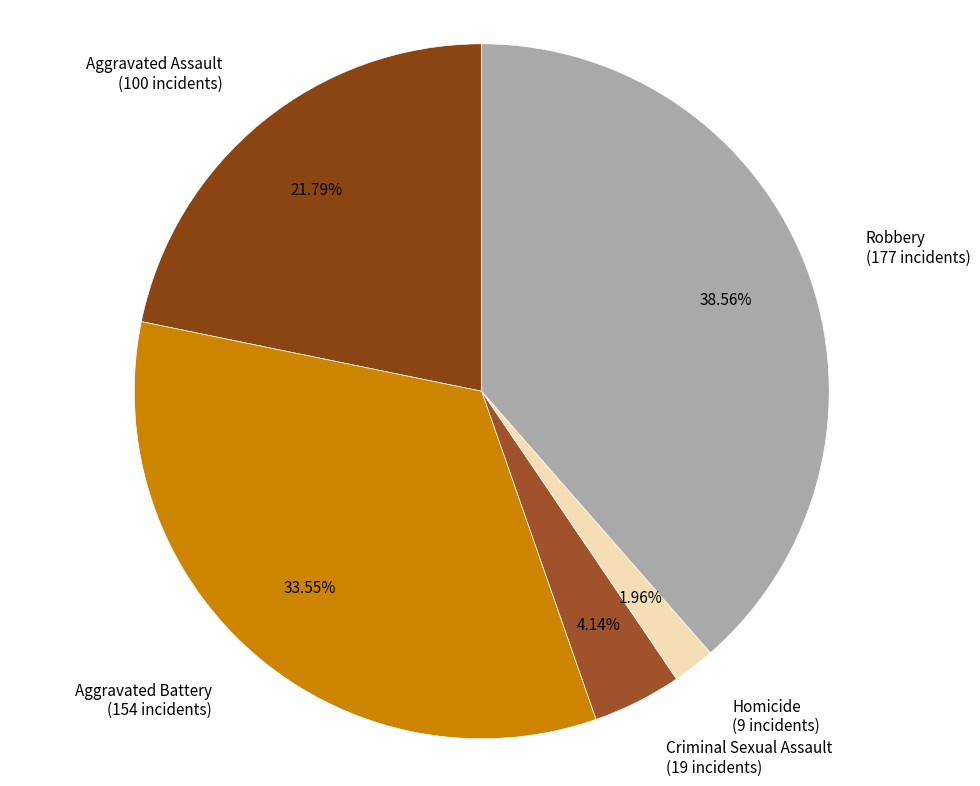

What is the total percentage of Criminal Sexual Assault and Aggravated Battery?

37.7%